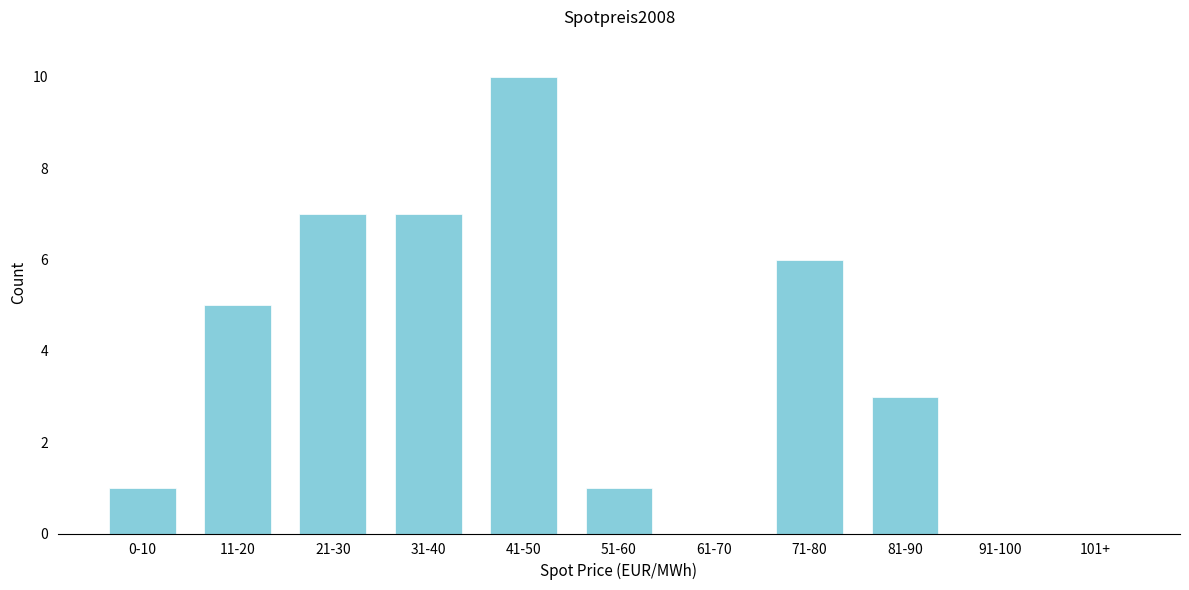

Reading right to left, list all the values displayed in this chart.

101+=0	91-100=0	81-90=3	71-80=6	61-70=0	51-60=1	41-50=10	31-40=7	21-30=7	11-20=5	0-10=1